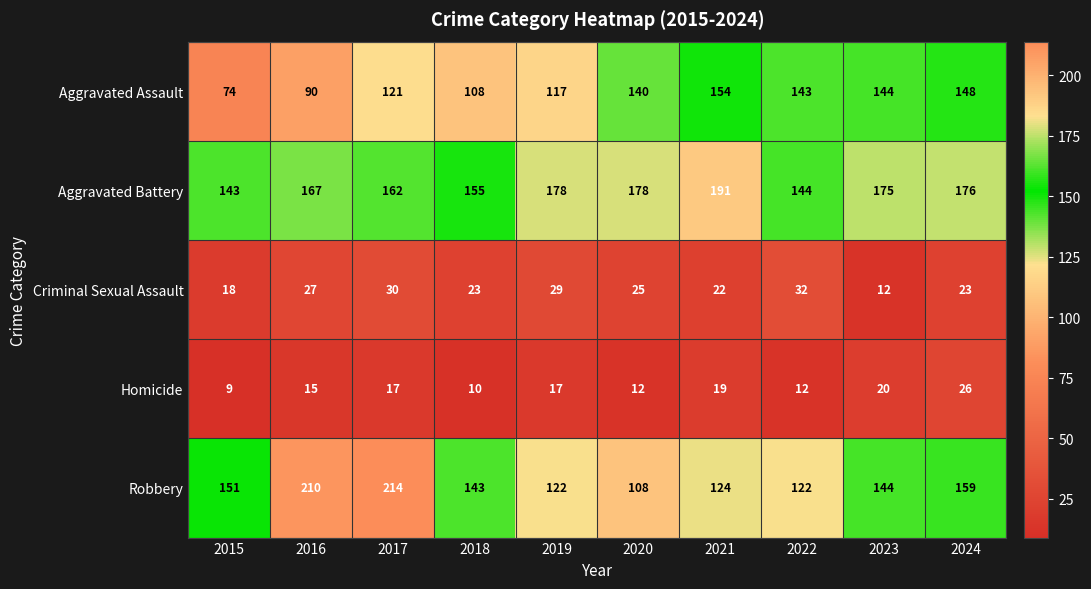

The Aggravated Battery series shows 222 at 2016. True or false?

False